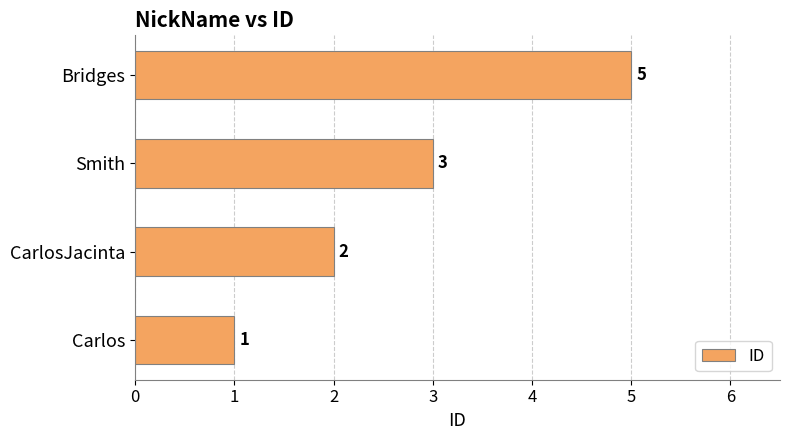

Count the values in the range 2 to 5.

3